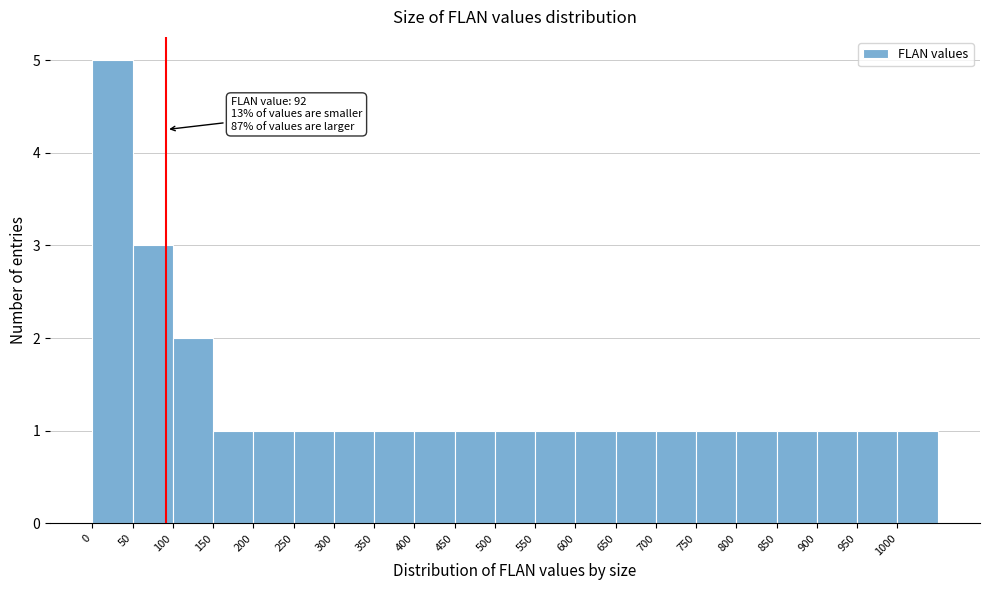

Over which range of the x-axis is the bar tallest?

0 to 50